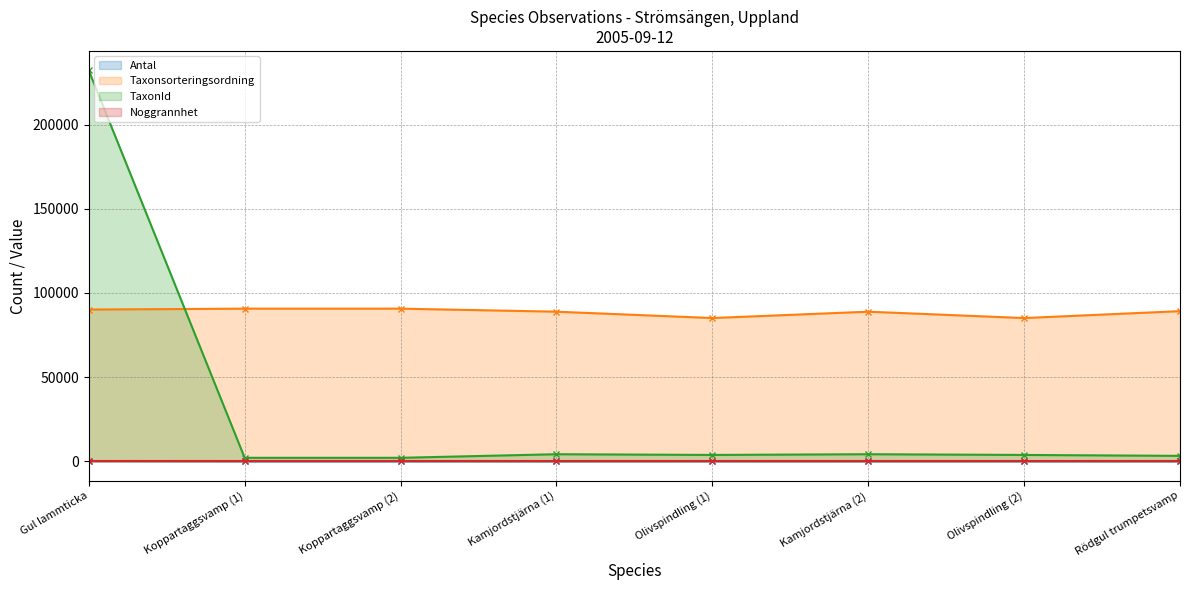

Between Rödgul trumpetsvamp and Gul lammticka, which is larger?

Gul lammticka